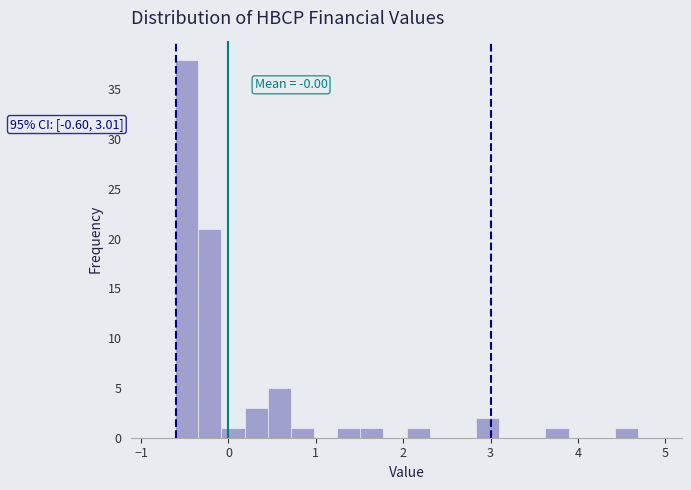

Around what value on the x-axis is the tallest bar? Give the approximate position of its centre, as read against the axis.

-0.5